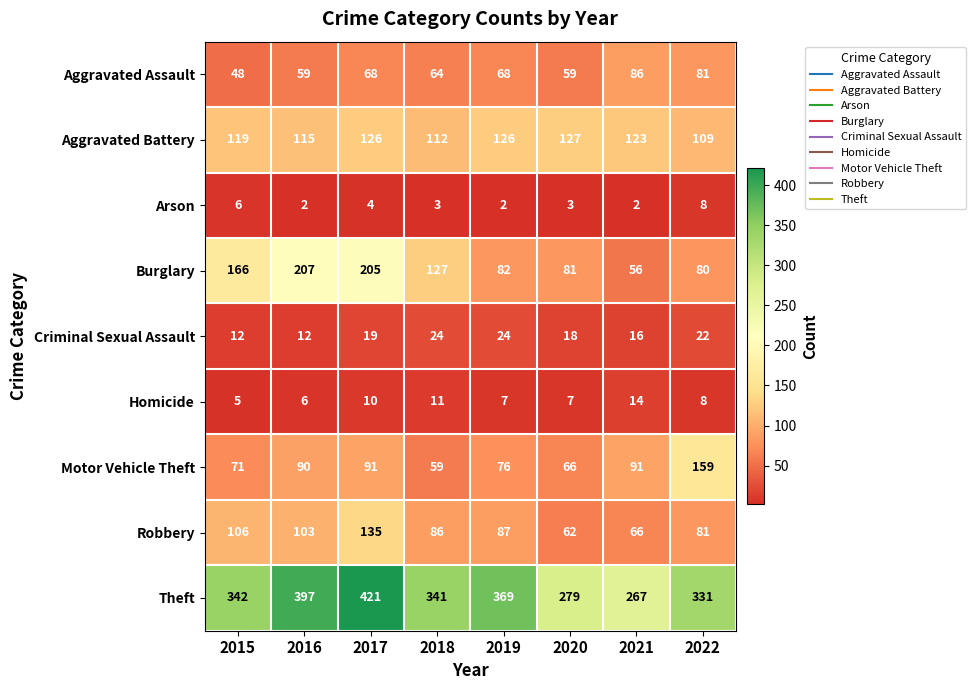

Which series has the largest range (max minus min)?

Theft